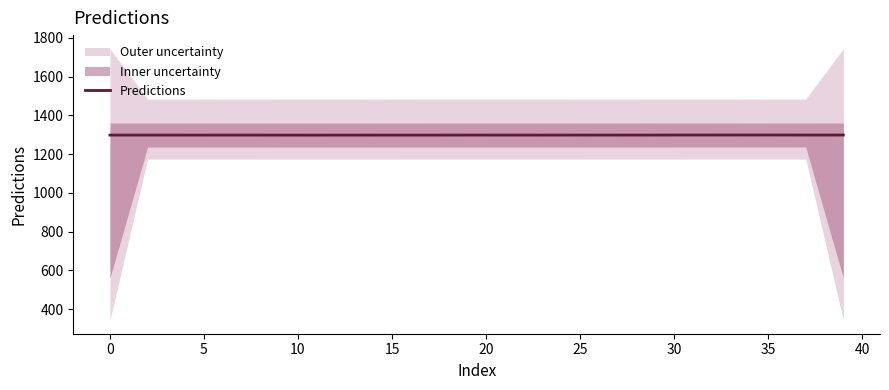

Count the number of categories in the chart.

40